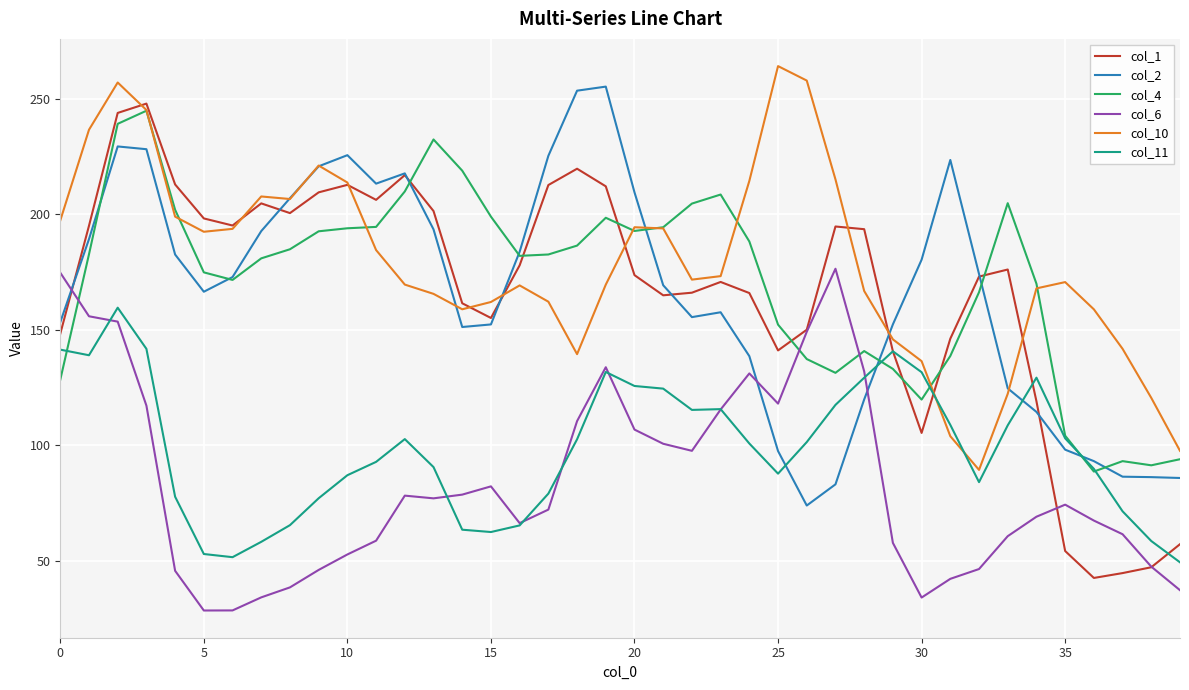

What is the highest value of the col_10 series?

264.3